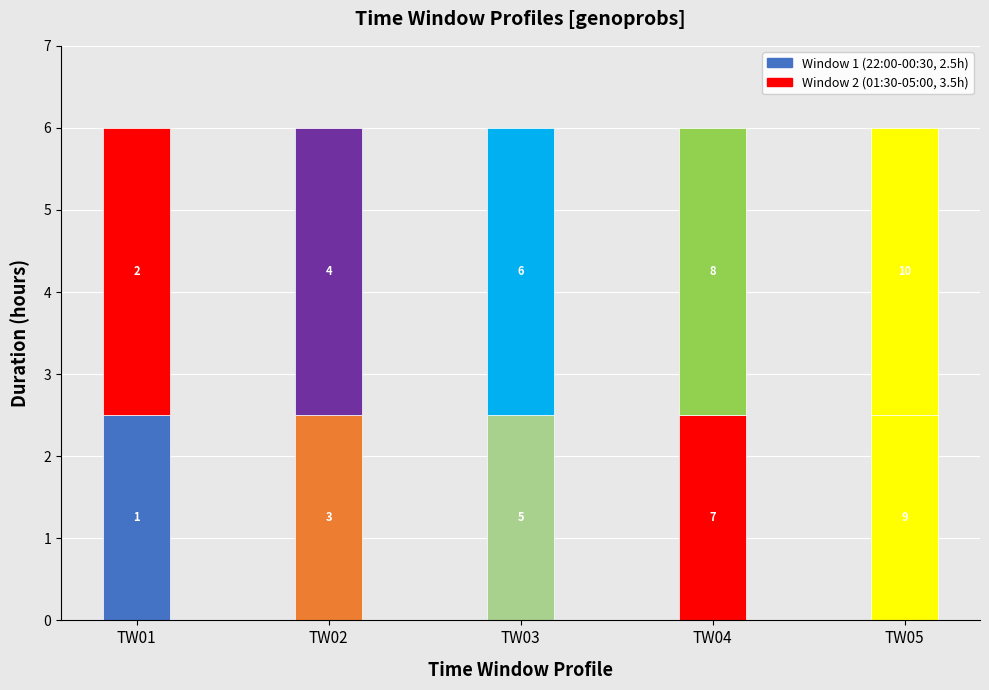

Reading left to right, extract all data points from this chart.

TW01: 2.5	3.5
TW02: 2.5	3.5
TW03: 2.5	3.5
TW04: 2.5	3.5
TW05: 2.5	3.5